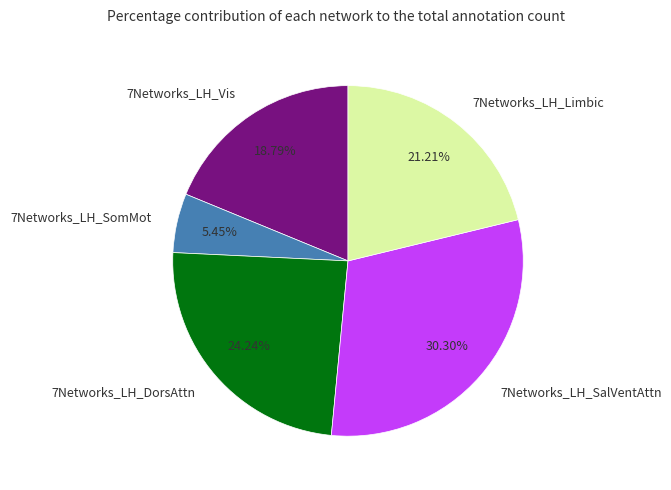

How many slices are in this pie chart?

5